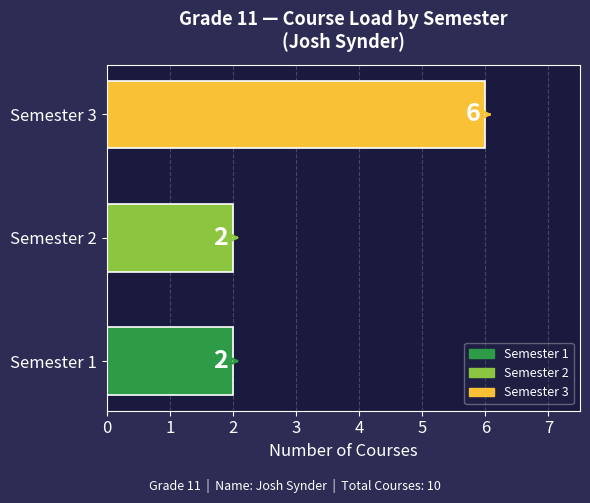

What is the difference between the maximum and minimum values?

4